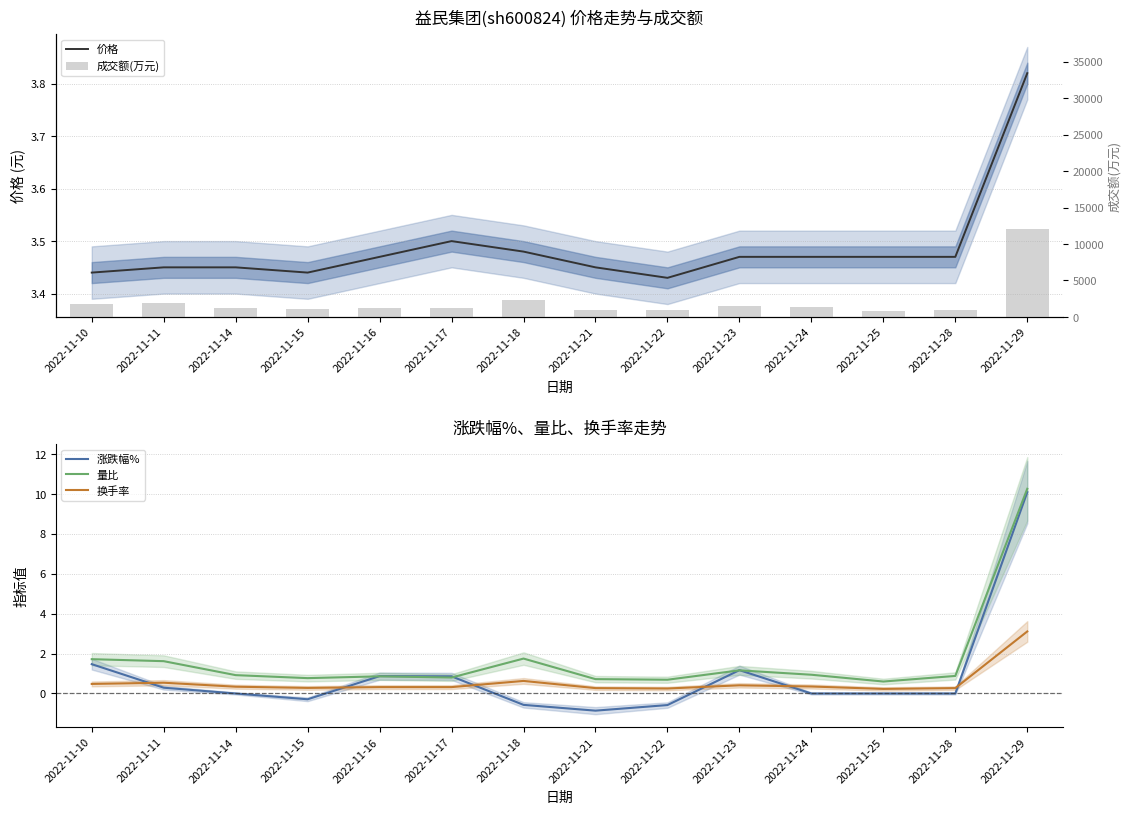

What is the average value of the 成交额(万元) series?

2088.3